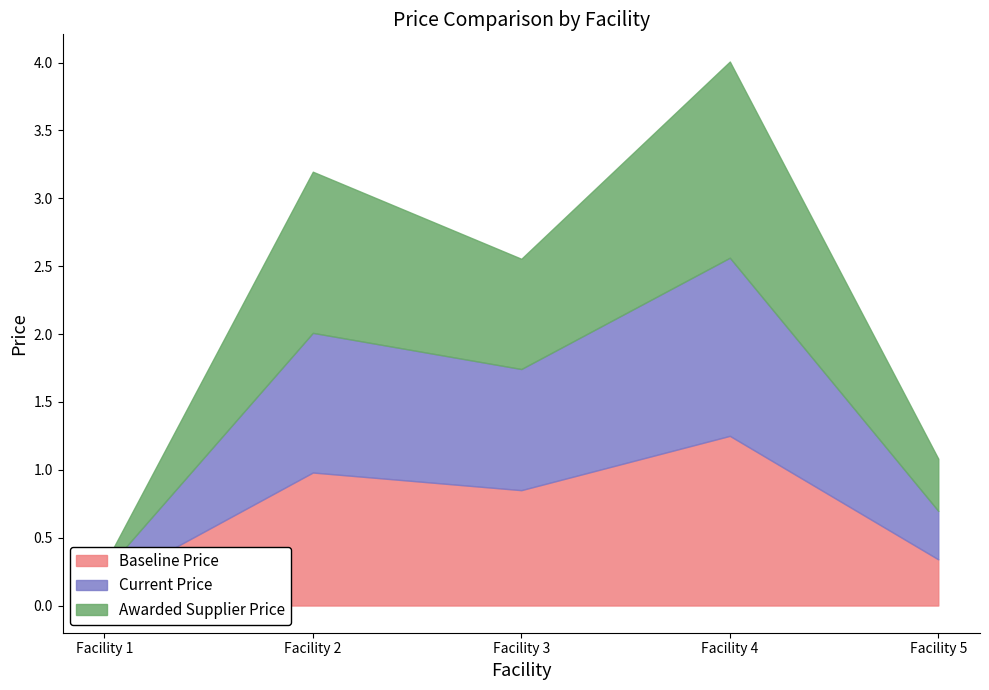

At Facility 1, list the series in order from smallest to largest.

Awarded Supplier Price, Current Price, Baseline Price